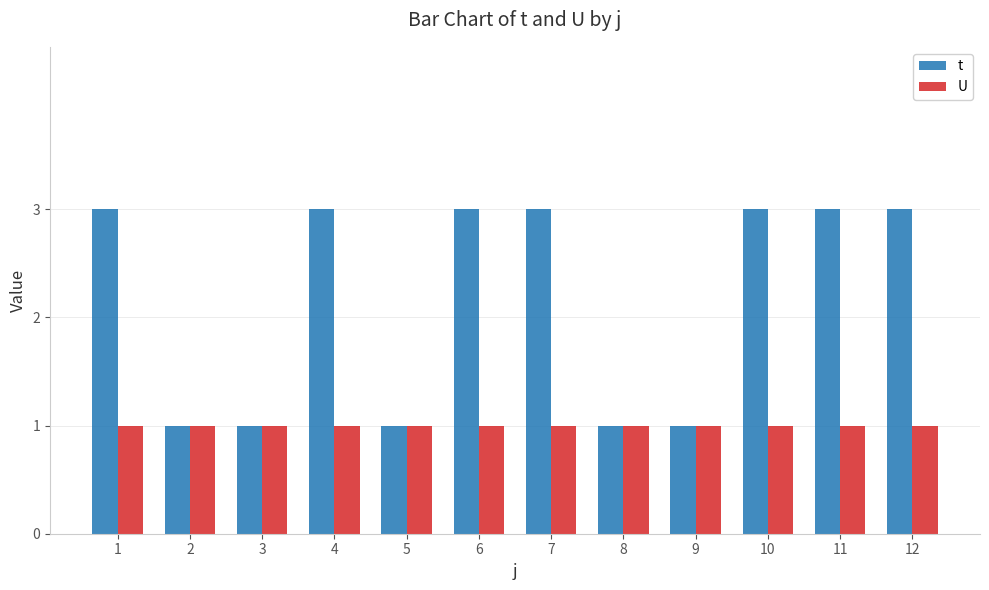

What is the maximum value shown in the chart?

3